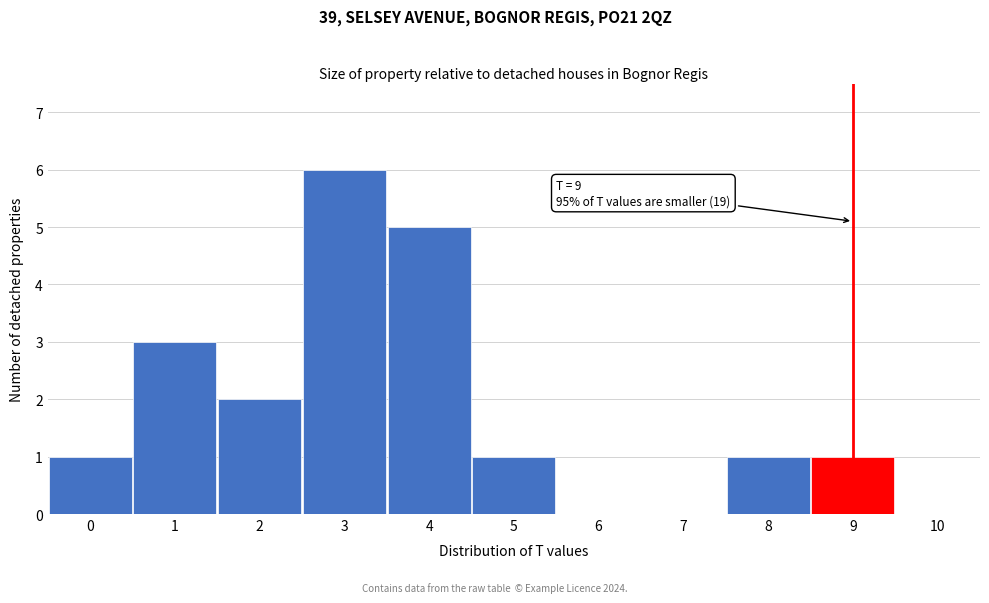

Over which range of the x-axis is the bar tallest?

2.5 to 3.5